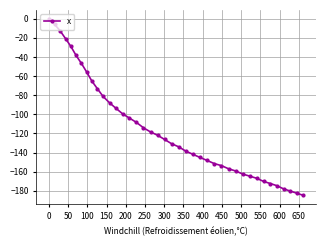

What is the value of the 11th point from the left?

-81.3